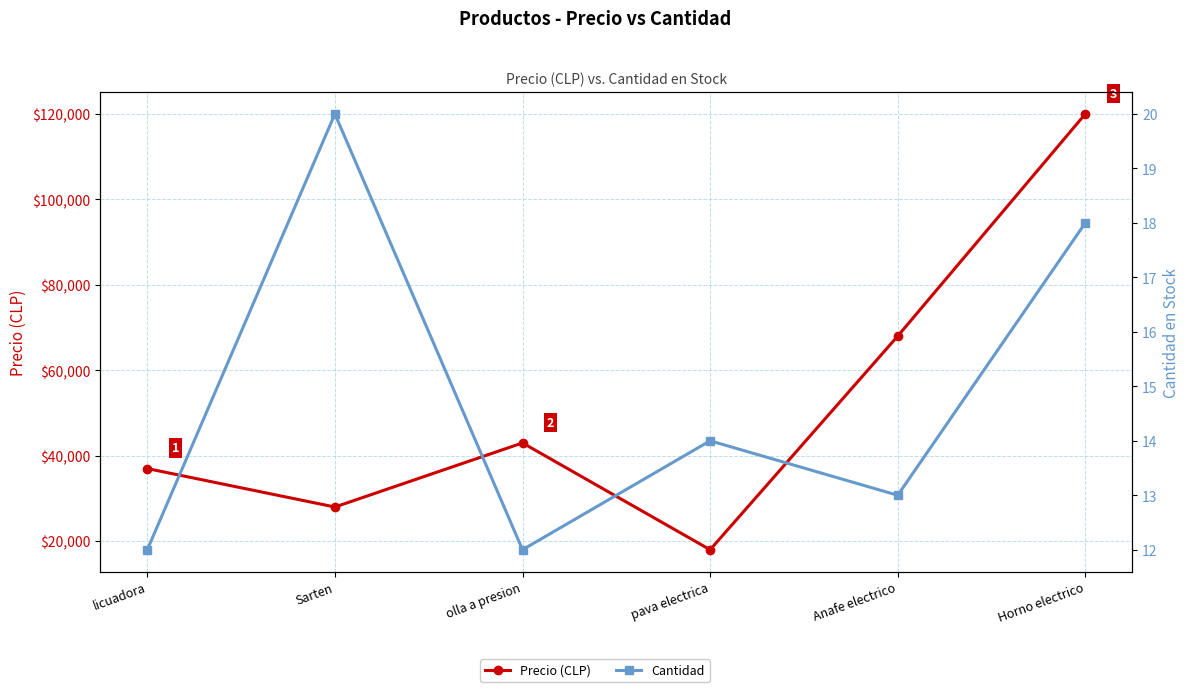

How many values in the Cantidad series exceed 14?

2